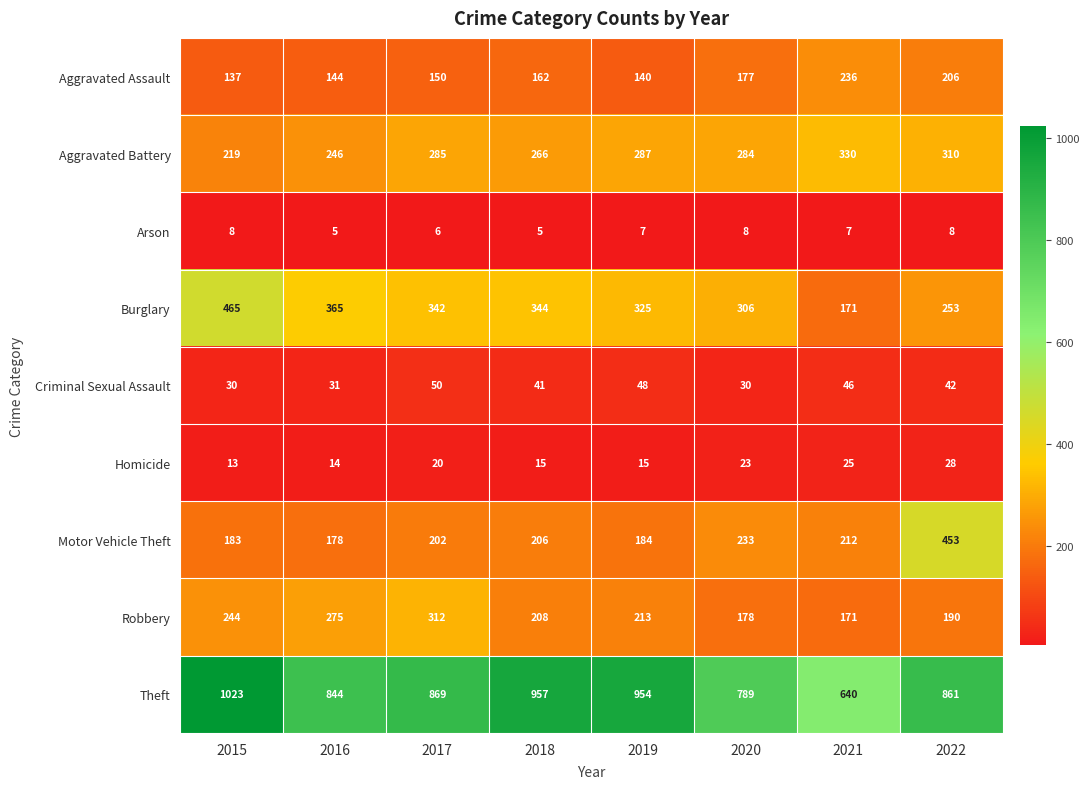

What is the smallest value displayed?

5